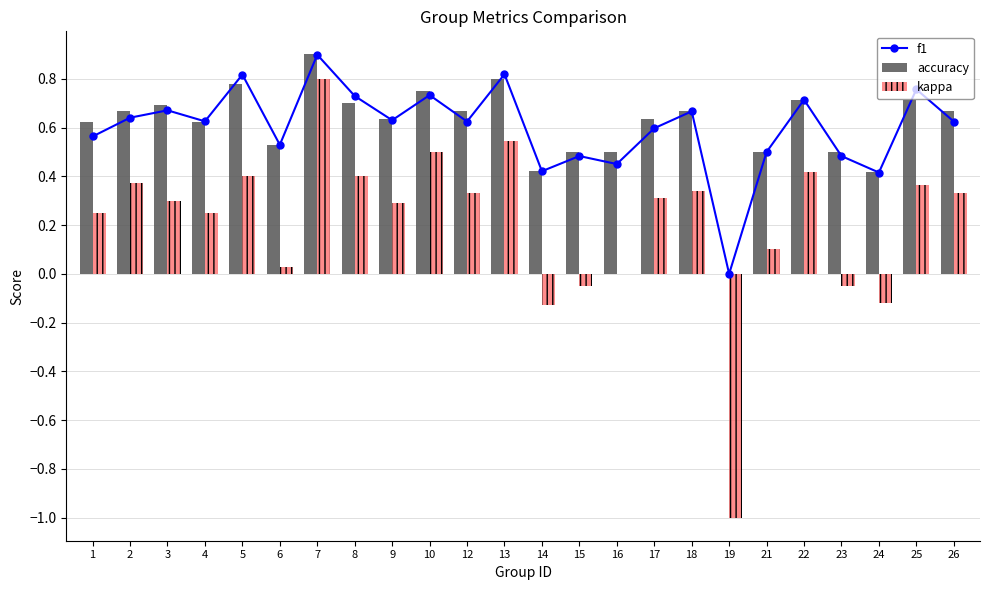

How many data points in accuracy are above 0?

23